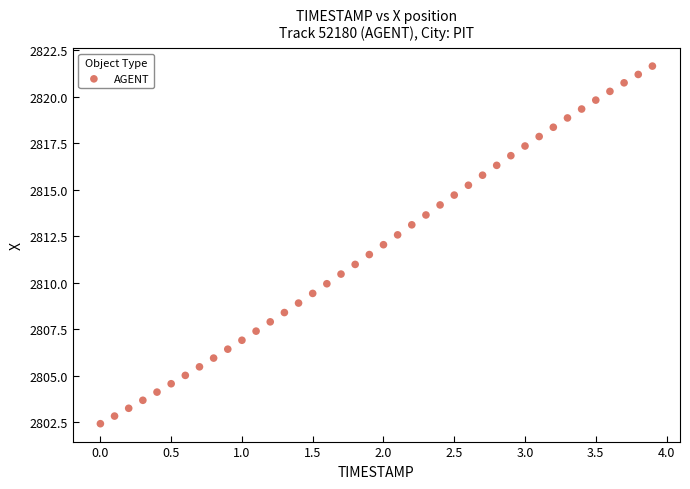

What is the range of Y values (max minus min)?

19.2